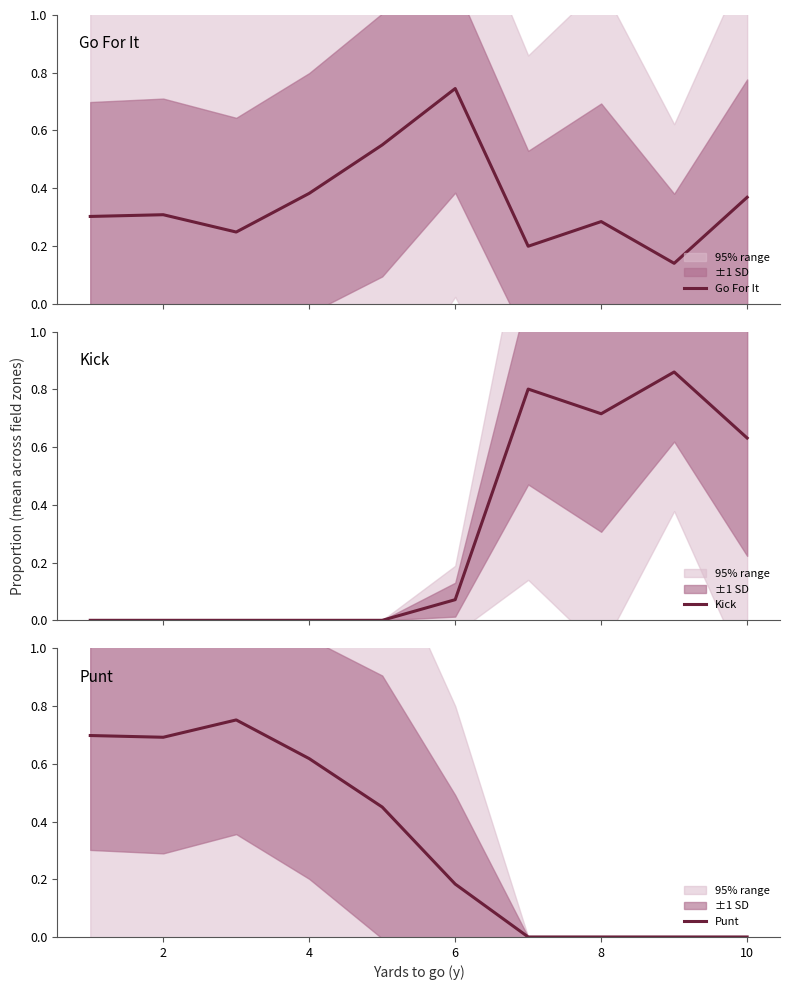

What is the average value of the Punt series?

0.3